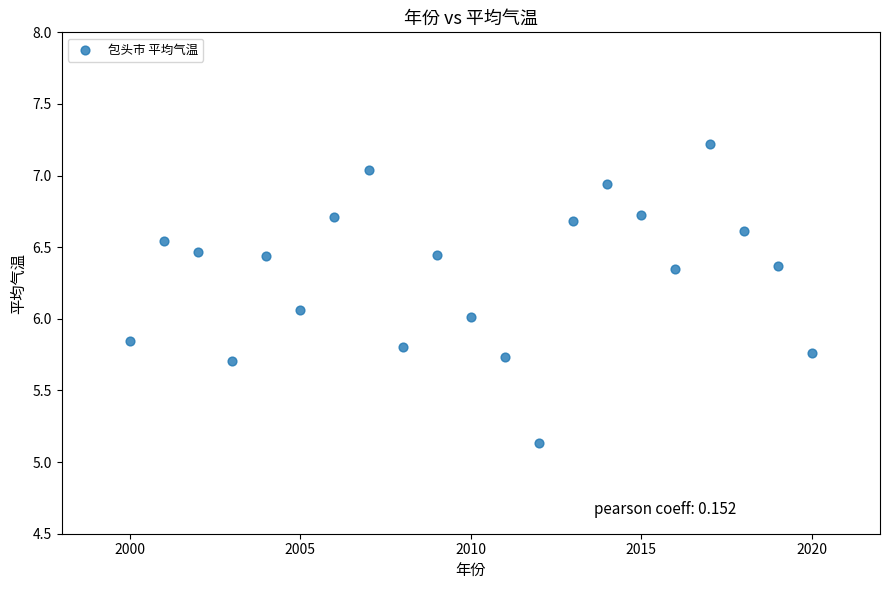

What is the range of X values (max minus min)?

20.0